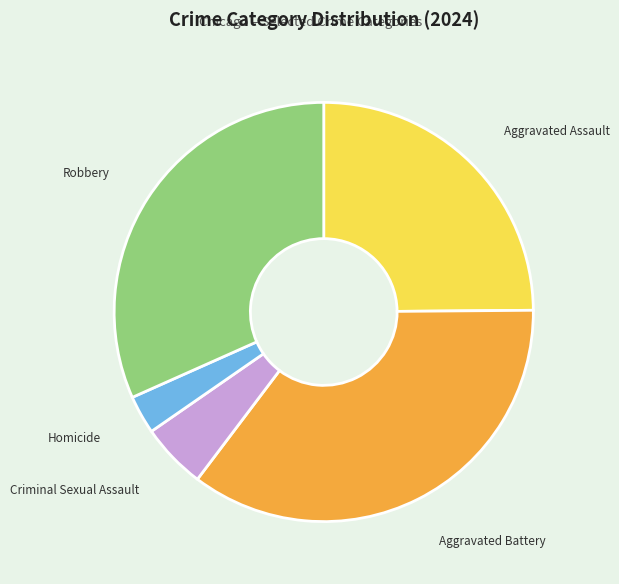

Rank the categories by value from lowest to highest.

Homicide, Criminal Sexual Assault, Aggravated Assault, Robbery, Aggravated Battery